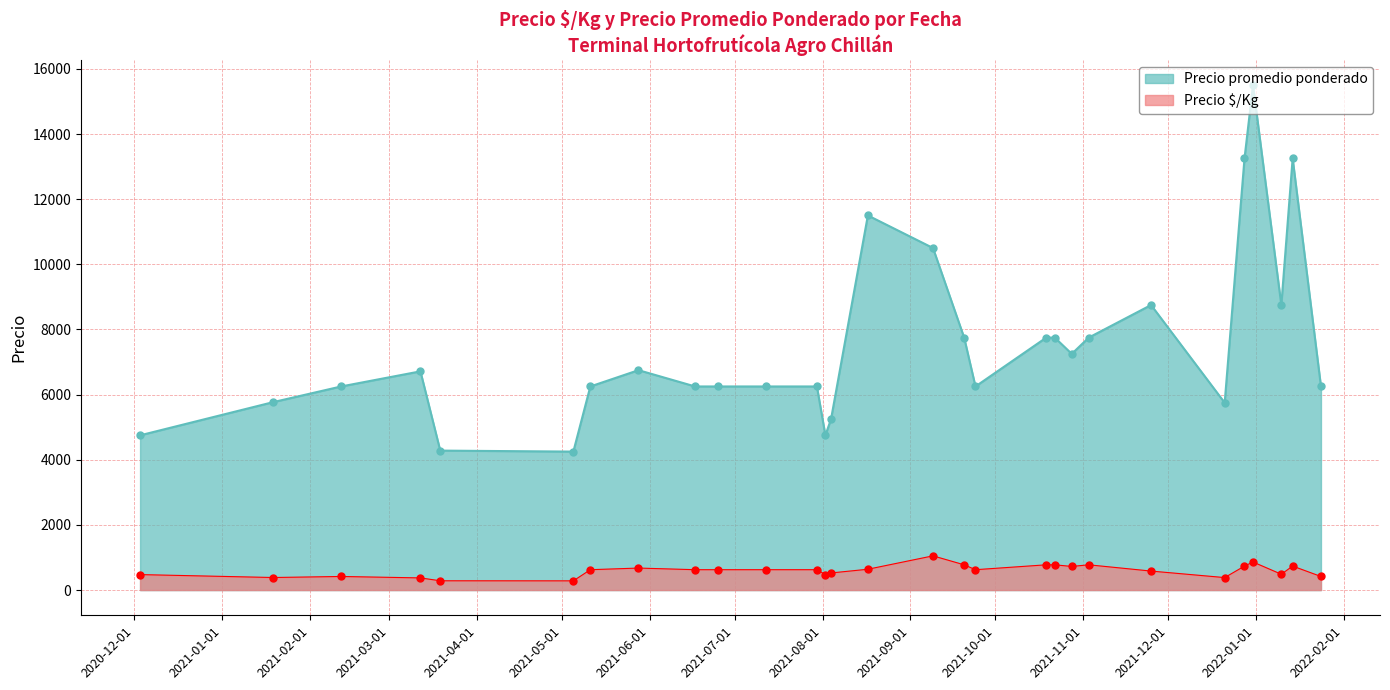

Which series has the largest range (max minus min)?

Precio promedio ponderado